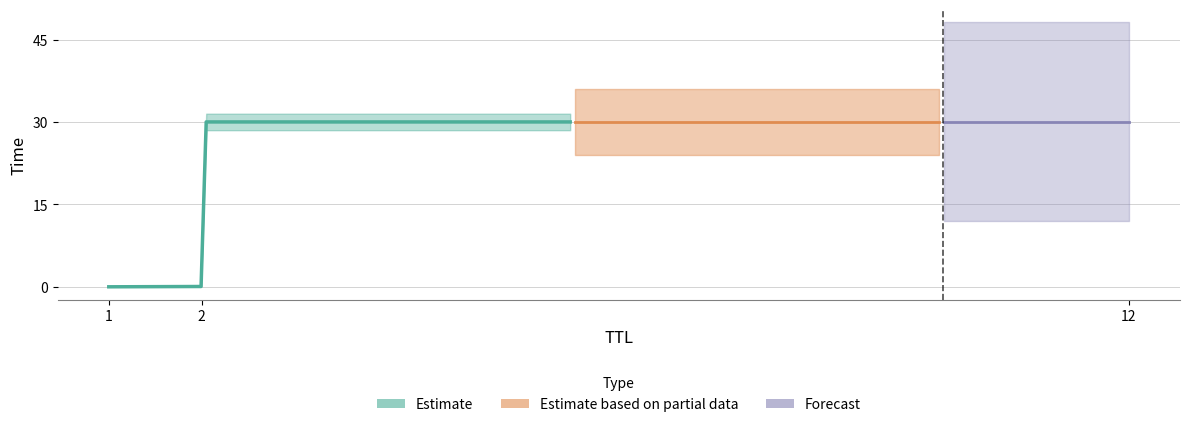

The value at 1 is 0.0. True or false?

True